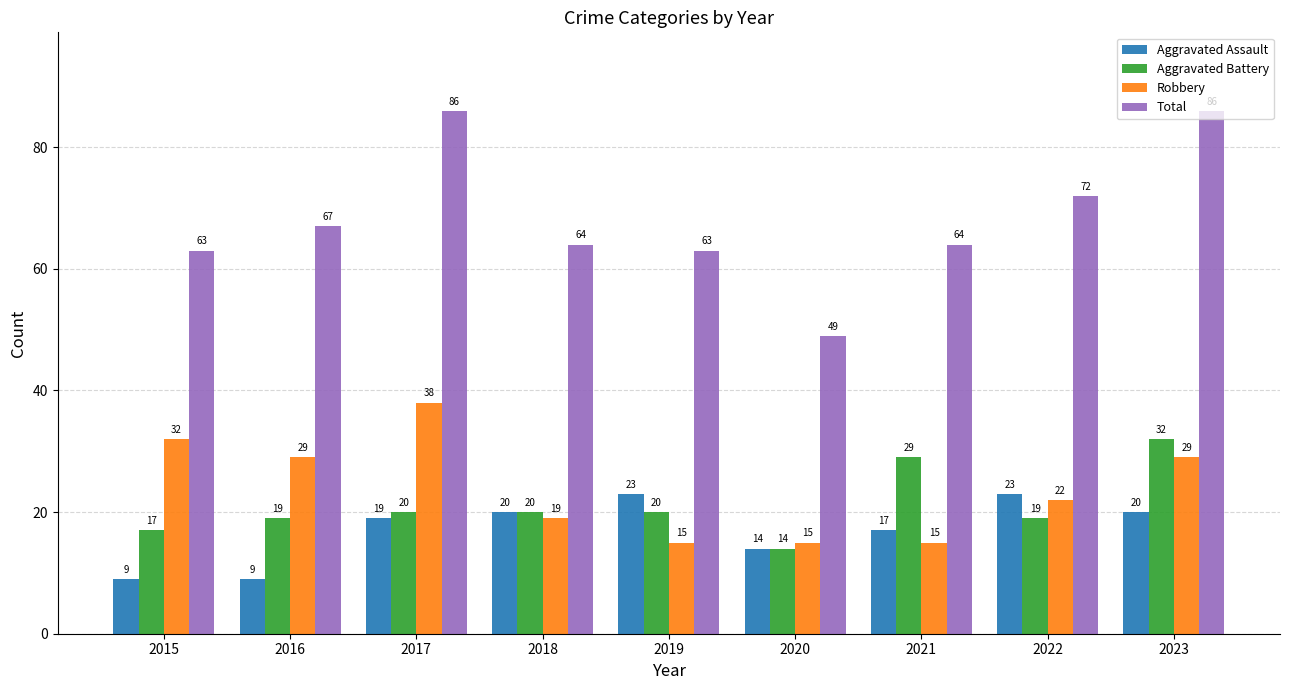

What is the sum of the Aggravated Assault values at 2022 and 2017?

42